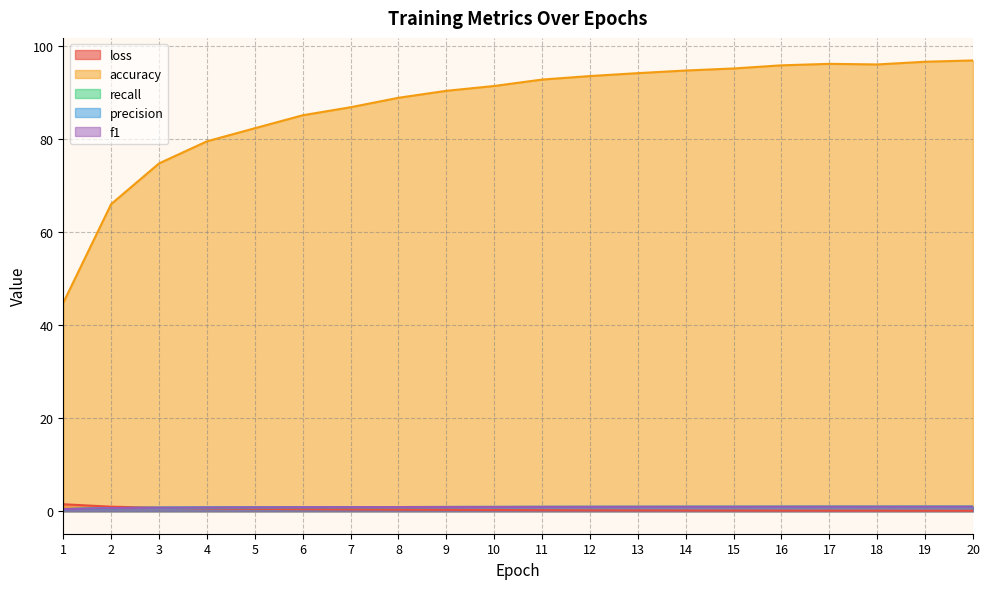

True or false: f1 and accuracy cross at least once.

False